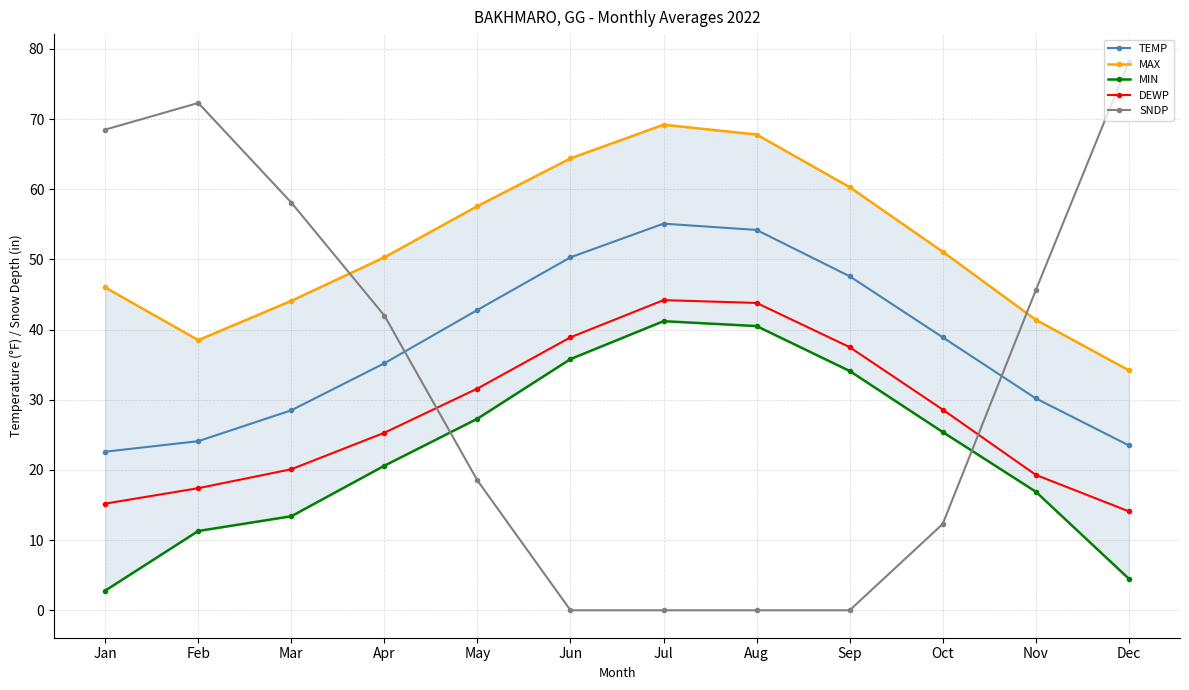

At which category is the sum across all series the highest?

Jul